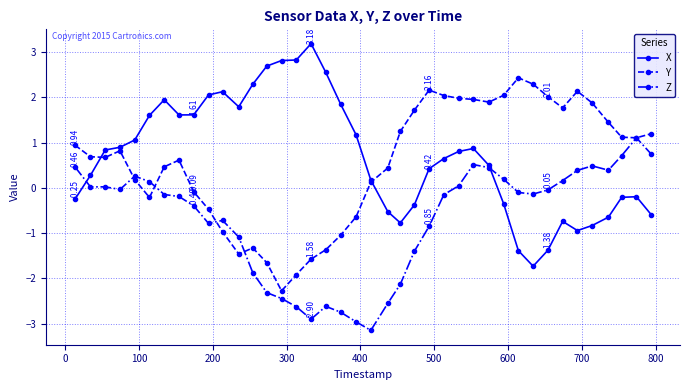

At how many categories does at least one series exceed -2?

40